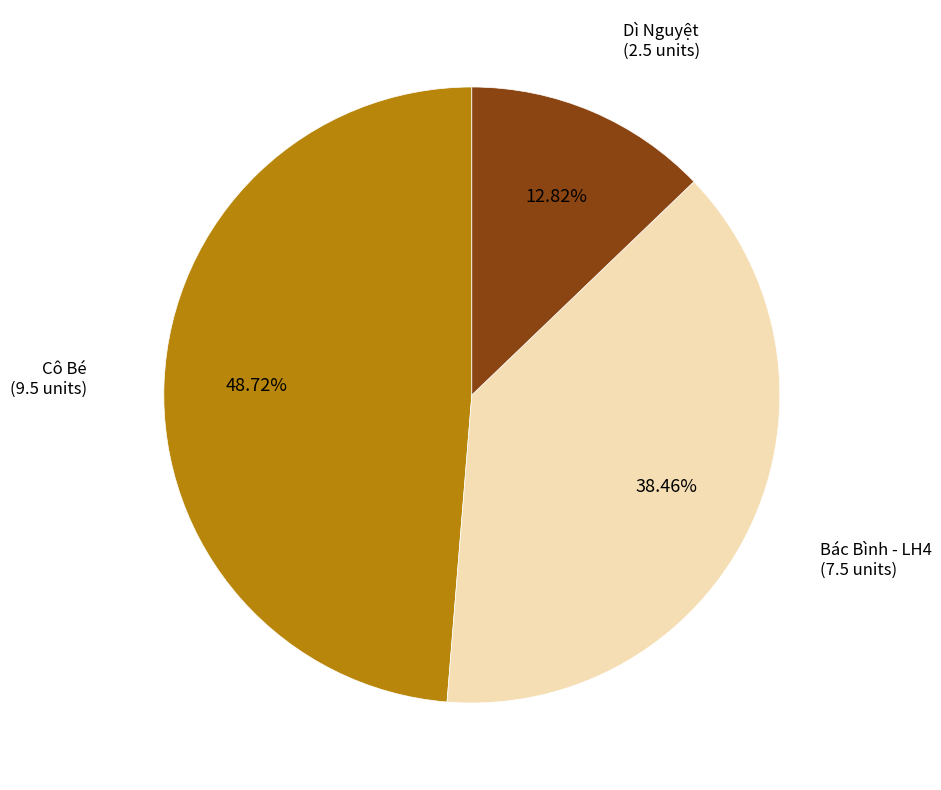

Does any single category account for the majority?

No